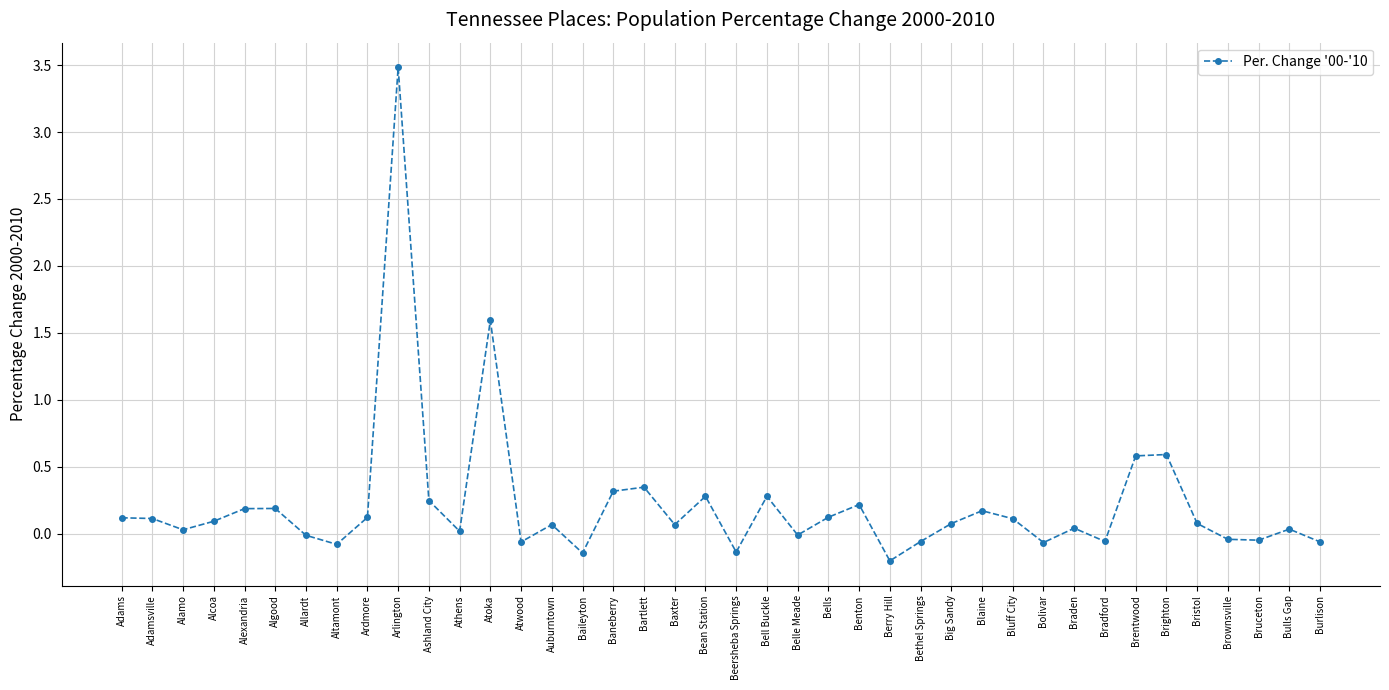

True or false: there are more than 1 points higher than both neighbors.

True